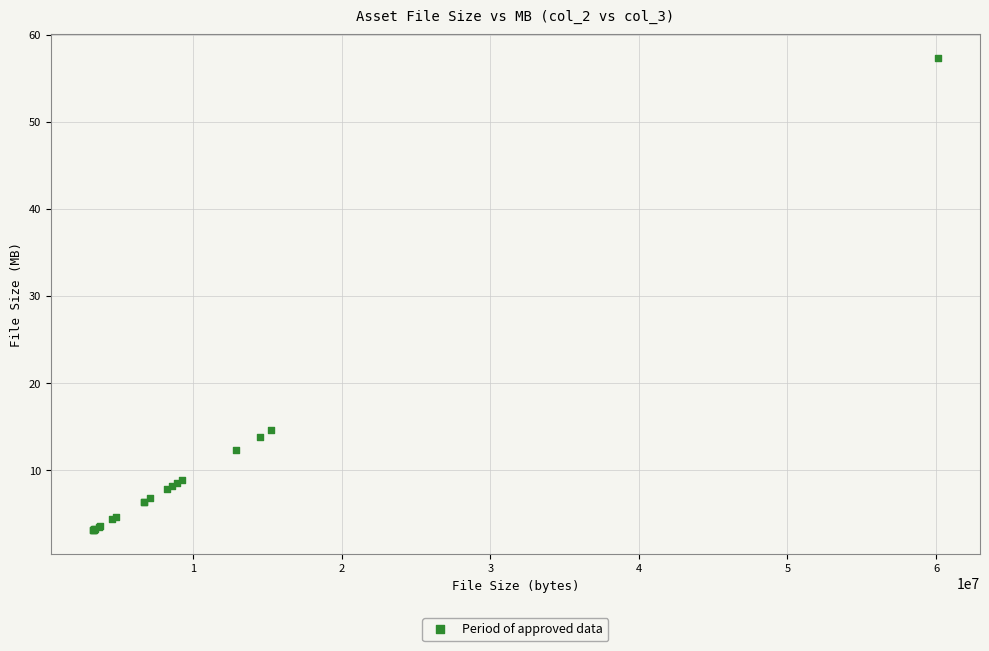

What Y value in the scatter plot is closest to 30?

14.6